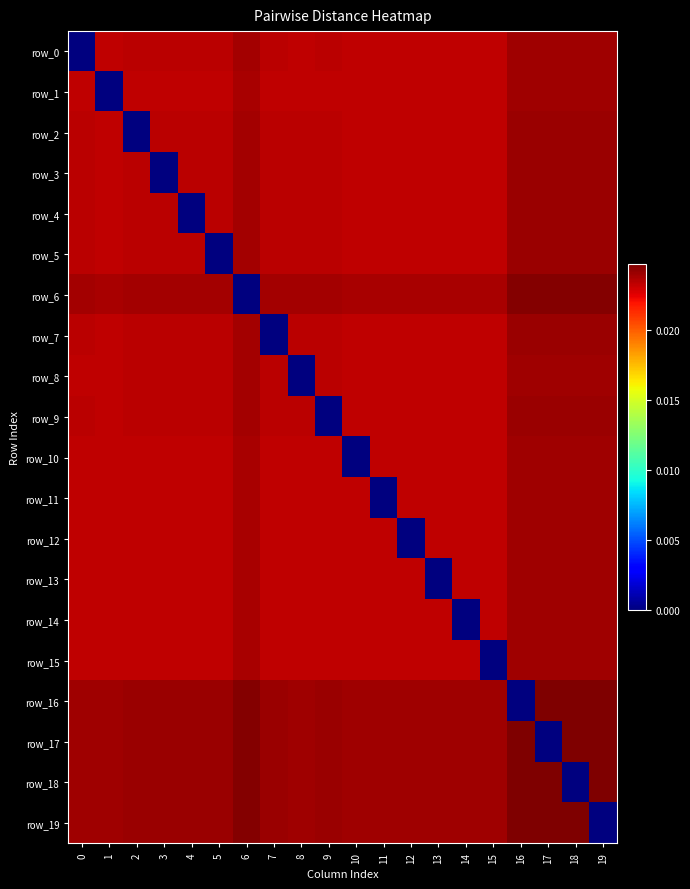

The row_5 series shows 0.0 at 14. True or false?

True